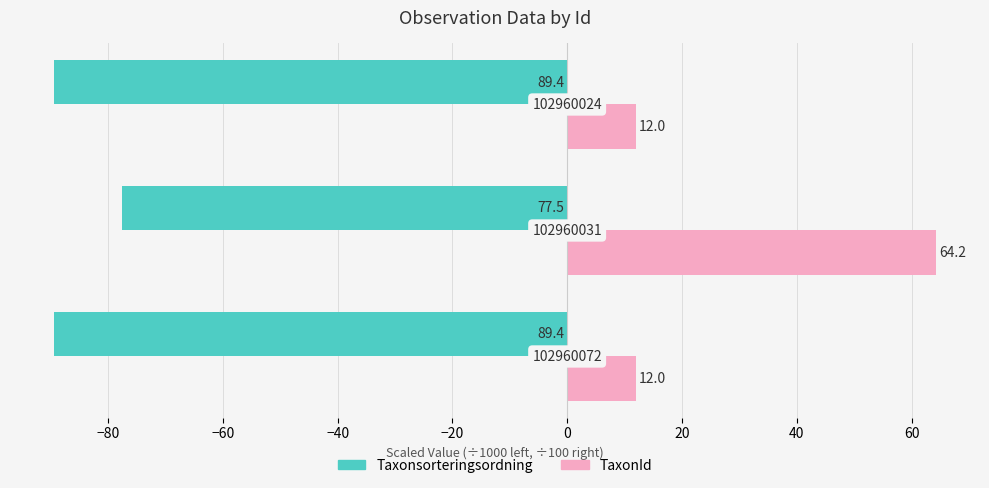

What are all the series names shown in the legend?

Taxonsorteringsordning, TaxonId